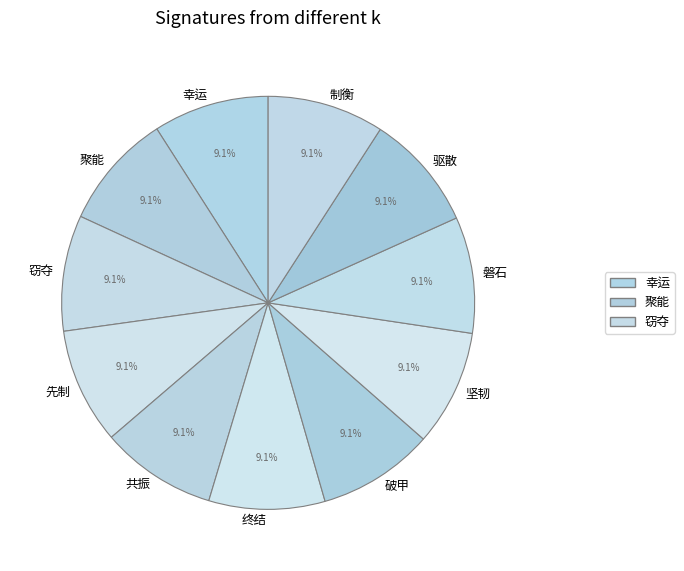

Approximately how many times larger is the value at 破甲 compared to 先制?

1.0